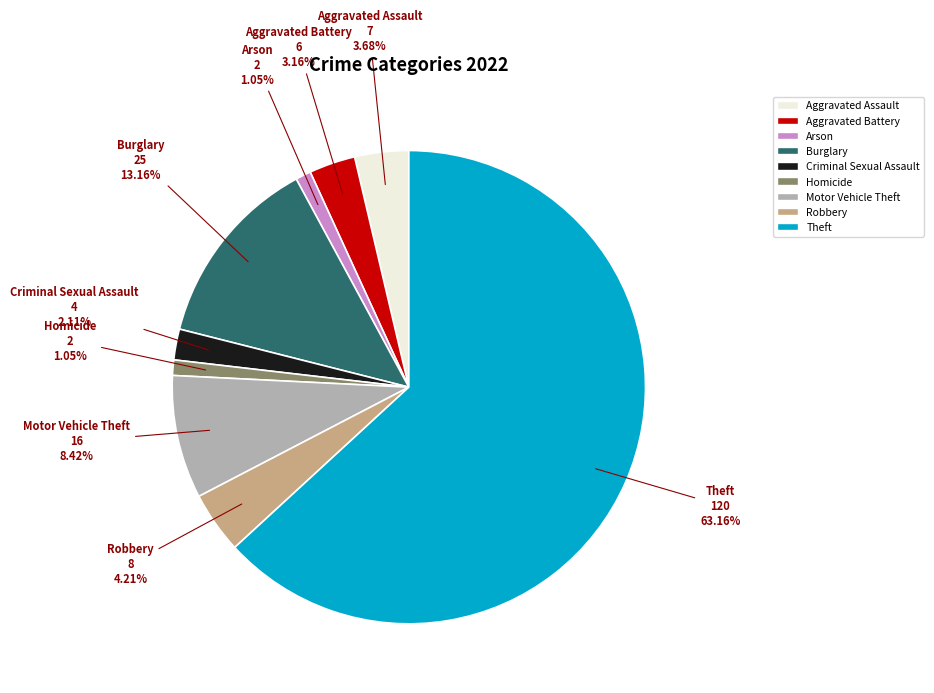

The Aggravated Assault slice represents 14% of the pie. True or false?

False